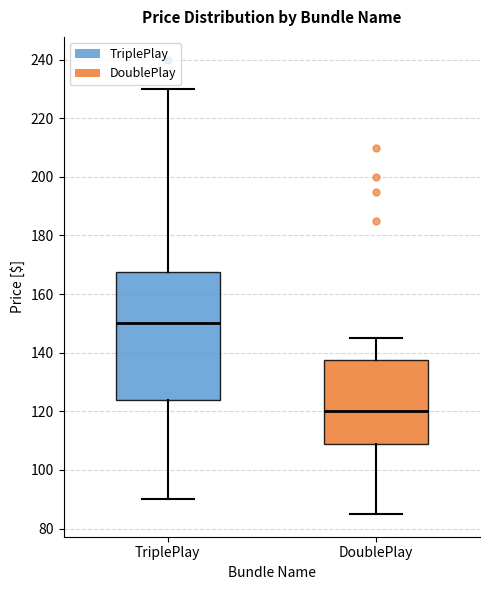

Reading left to right, read every box against the y-axis: the position of its median line, the range the box covers, and the ends of its whiskers. The values are not printed on the chart, so give them approximately, as read against the axis.

TriplePlay: median 150, box 124 to 168, whiskers 90 to 230
DoublePlay: median 120, box 108 to 138, whiskers 84 to 144